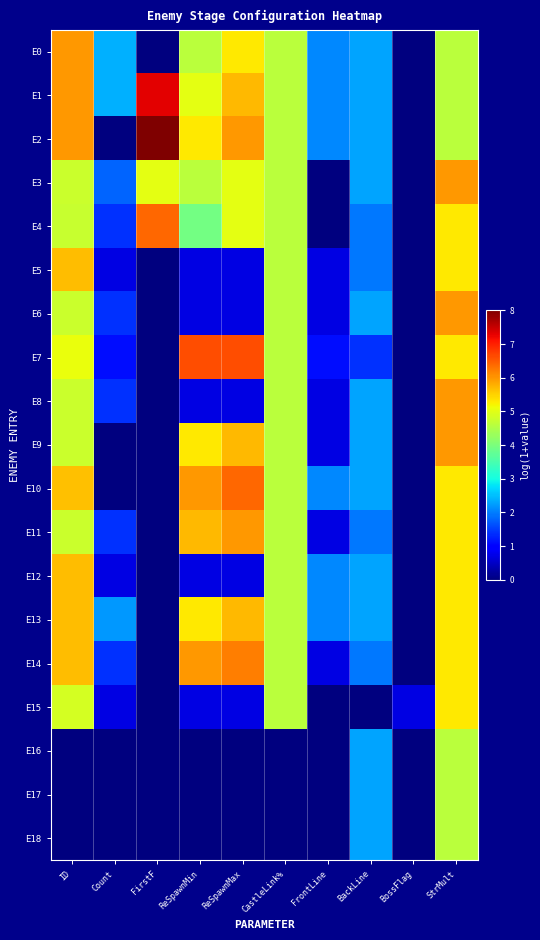

Between FirstF and BackLine, which series saw the biggest shift?

E2